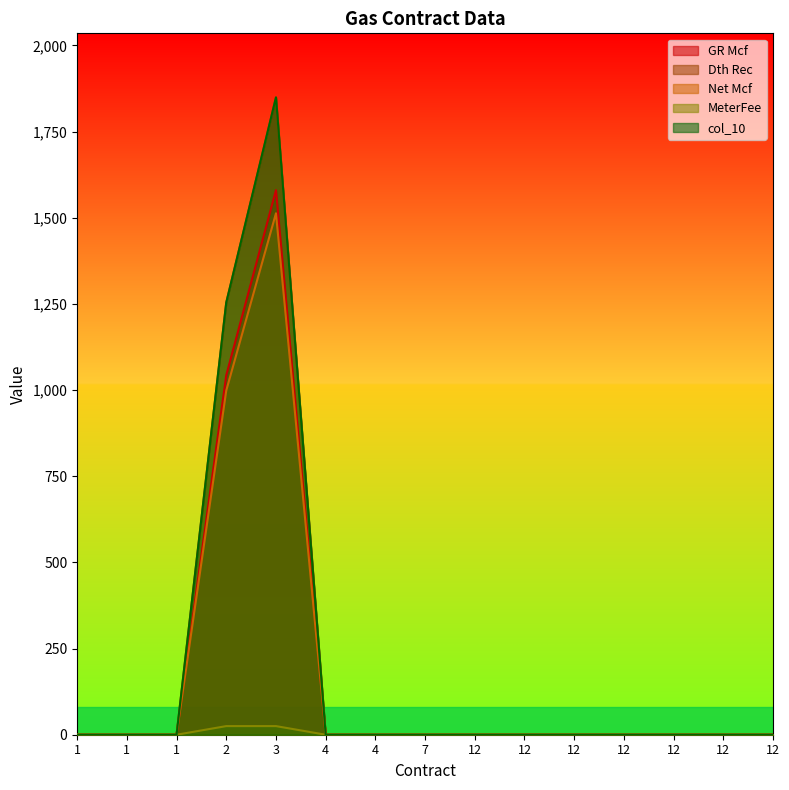

List the labels in order of GR Mcf value, smallest first.

1, 1, 1, 4, 4, 7, 12, 12, 12, 12, 12, 12, 12, 2, 3